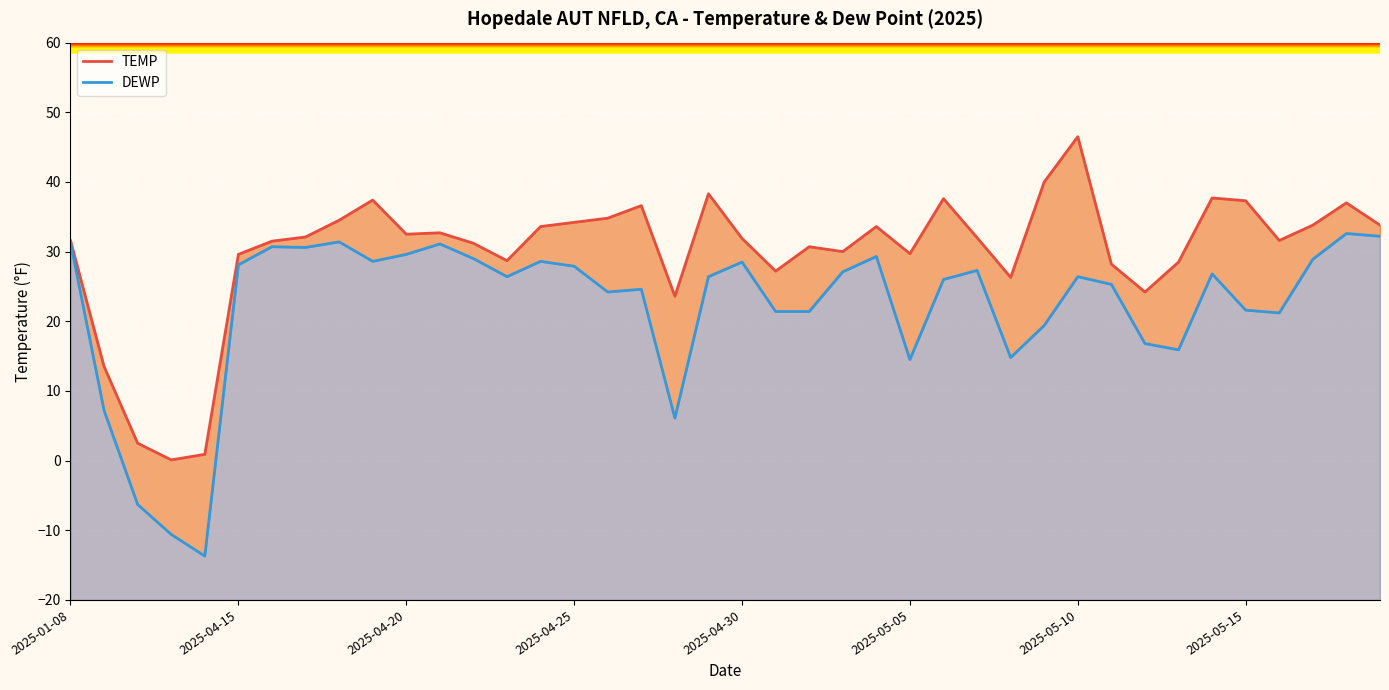

What is the difference between the maximum and minimum values in the TEMP series?

46.4